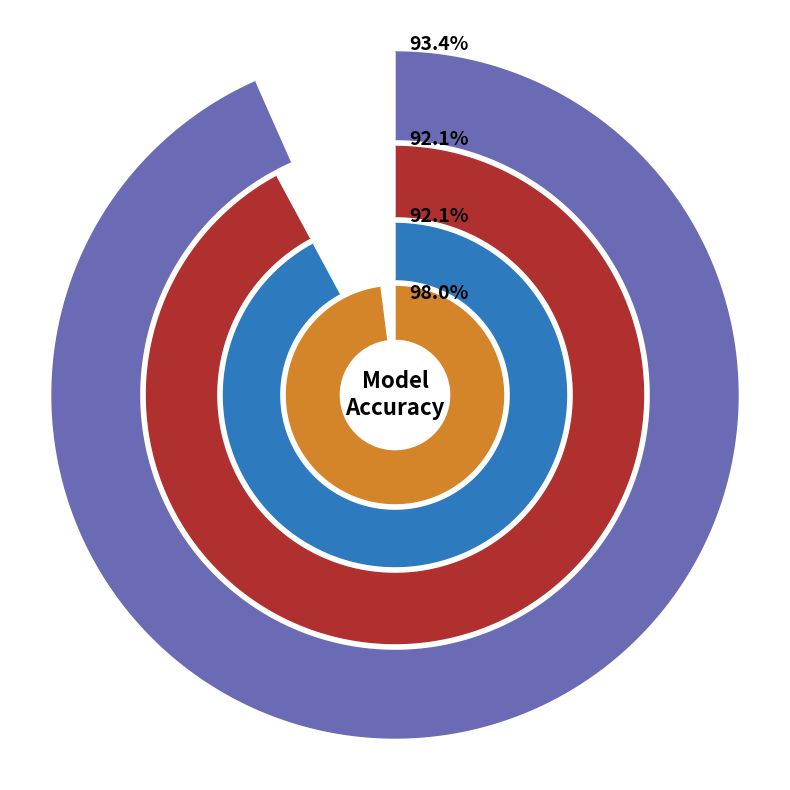

Is there a majority slice in this chart?

No